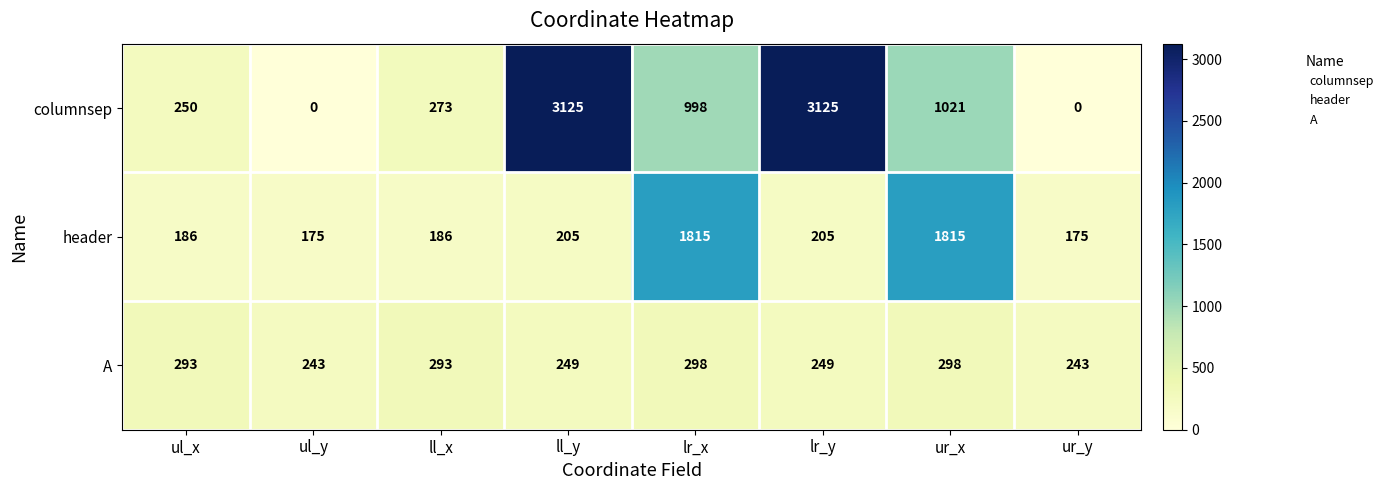

Count the number of categories in the chart.

8